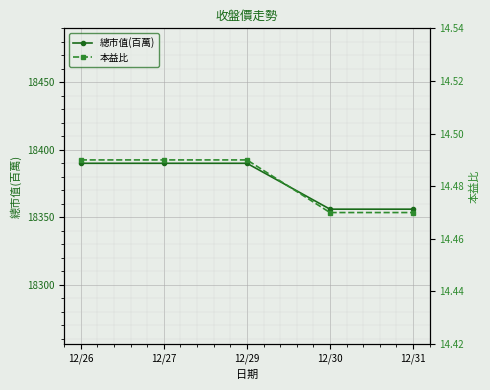

Which series has the largest total across all categories?

總市值(百萬)